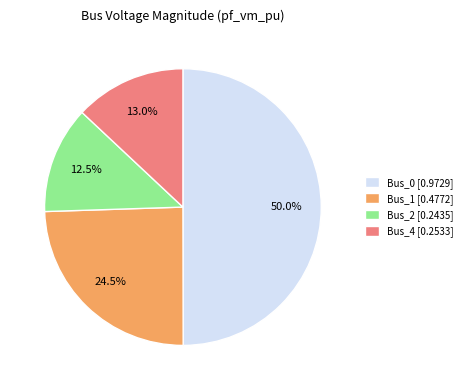

Which slice is the largest?

Bus_0 [0.9729]